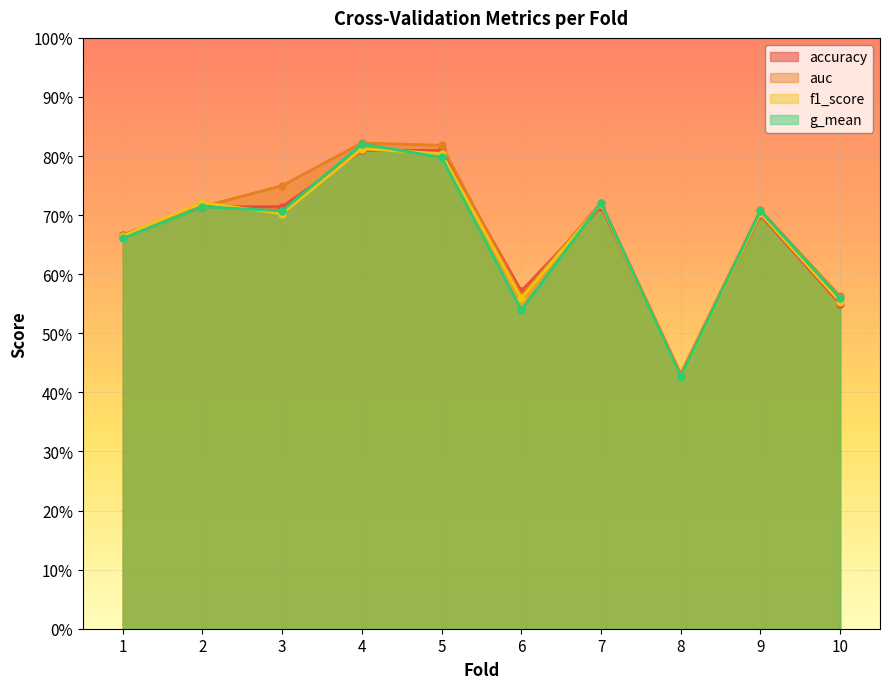

True or false: f1_score and g_mean cross at least once.

True